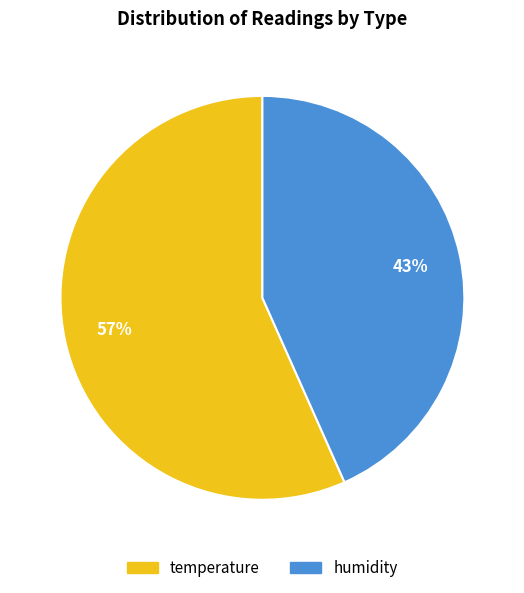

To the nearest percent, what is the combined percentage of temperature and humidity?

100%